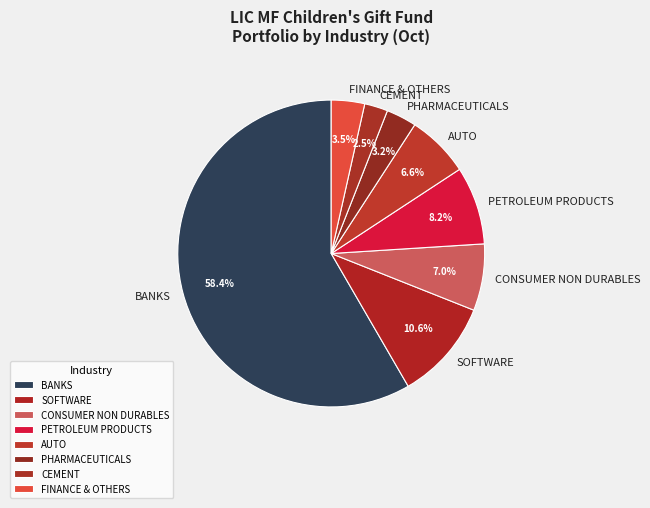

Which has a higher value, CONSUMER NON DURABLES or PETROLEUM PRODUCTS?

PETROLEUM PRODUCTS